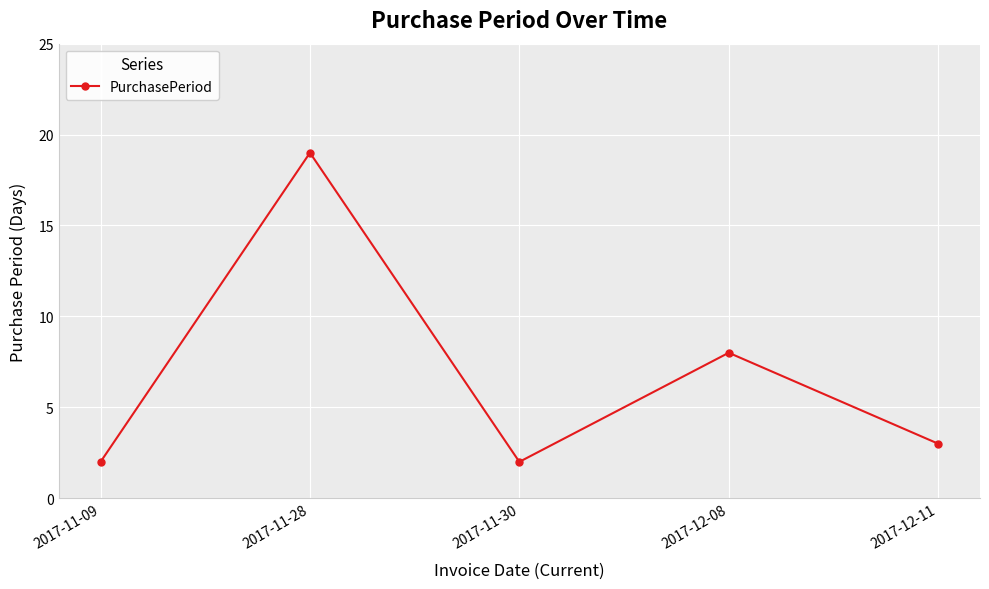

Where does the data first go above 3?

2017-11-28